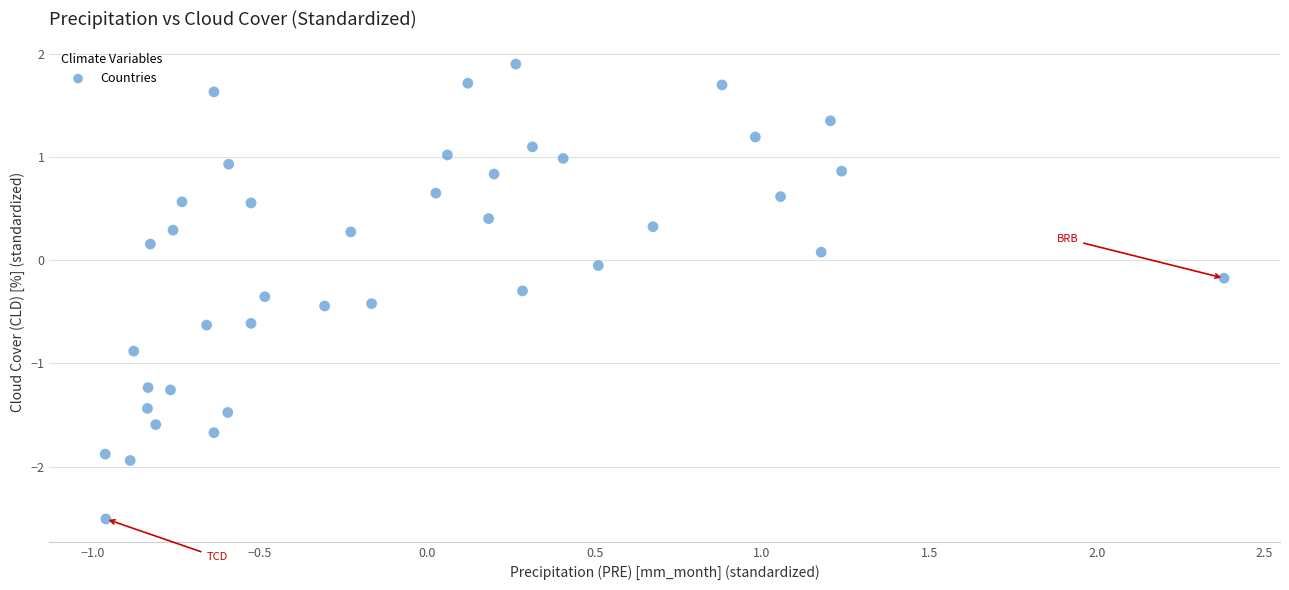

What is the range of X values (max minus min)?

3.3